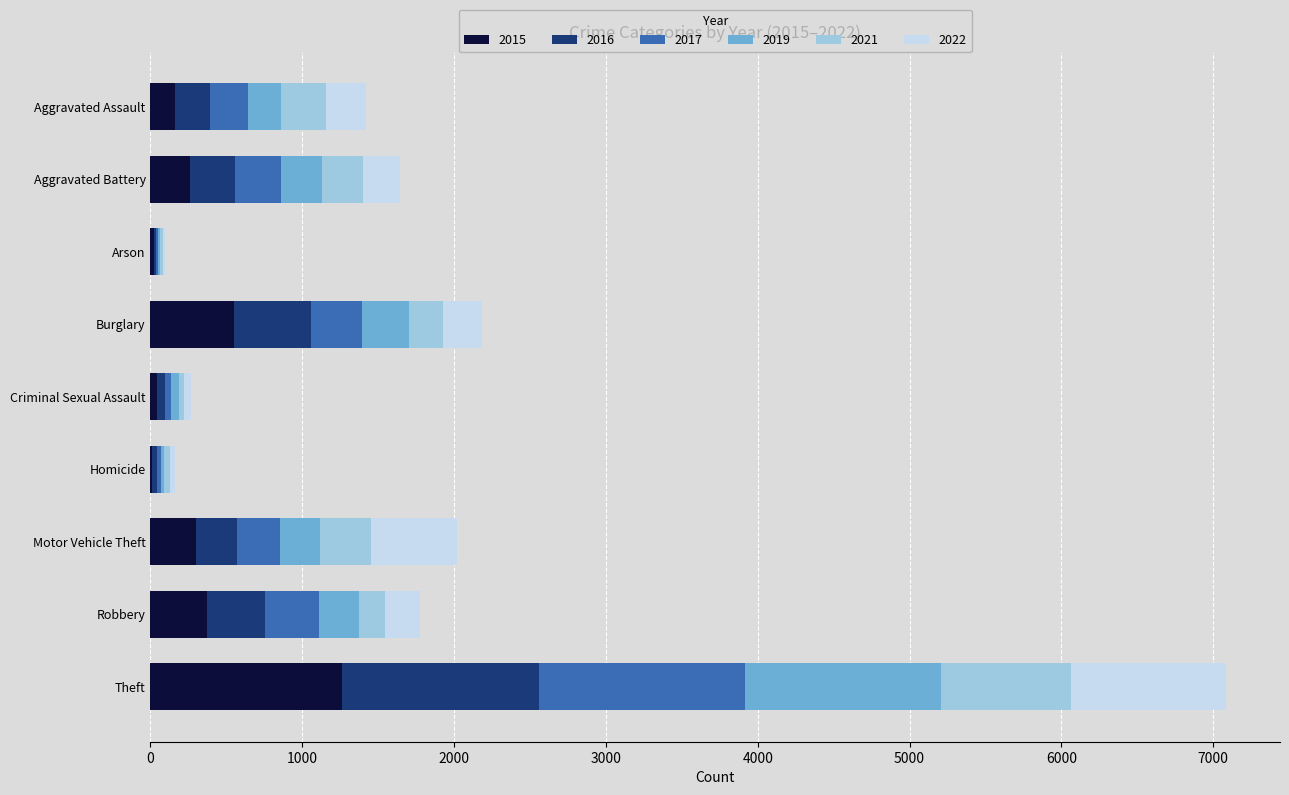

What is the maximum value for 2015?

1263